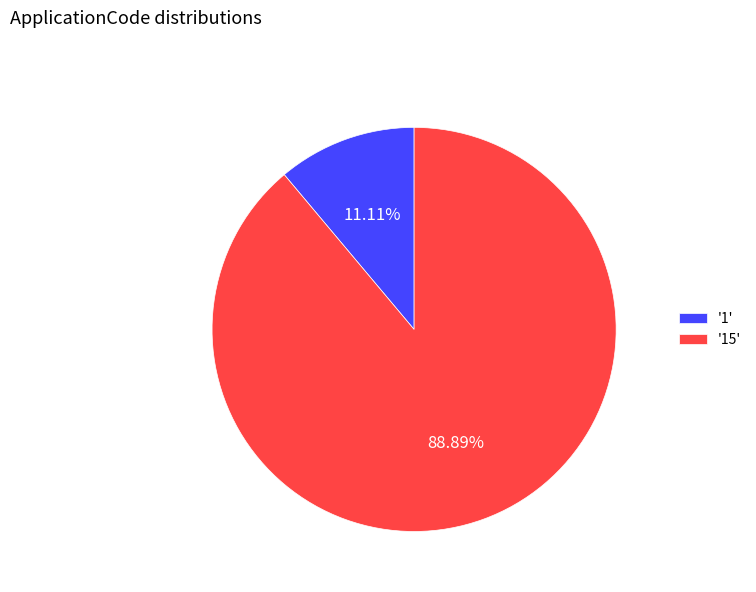

Between '1' and '15', which is larger?

'15'